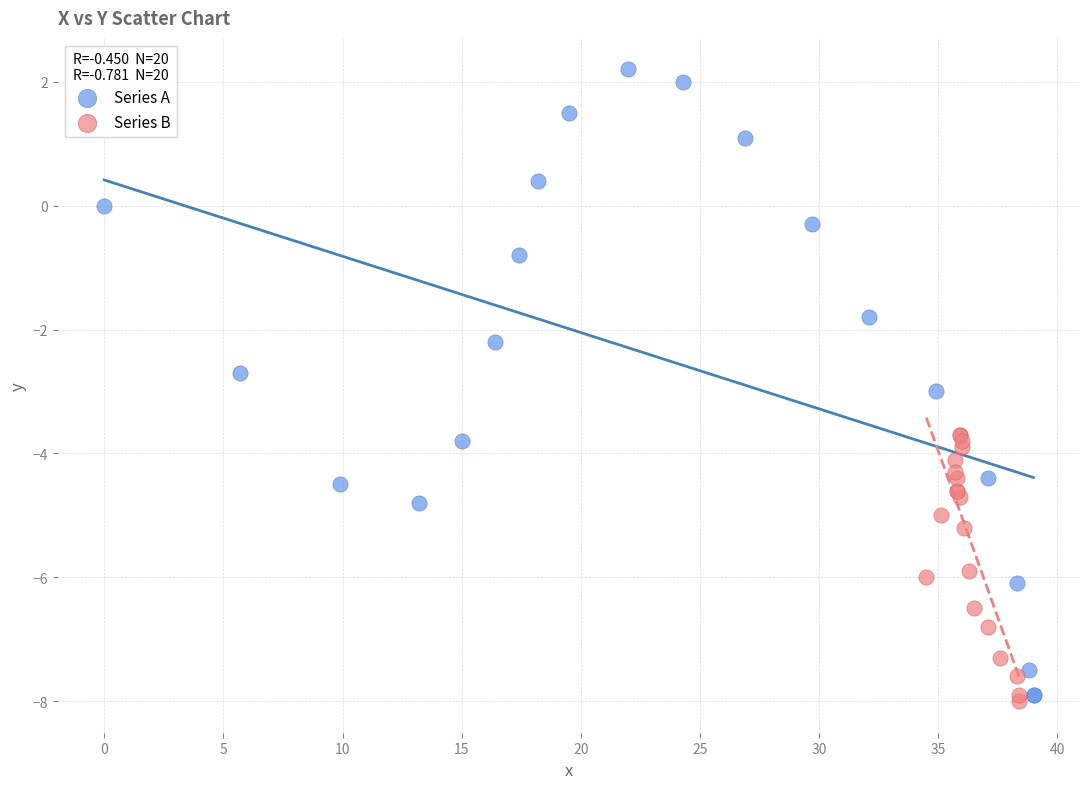

Which series has the widest spread of Y values?

Series A